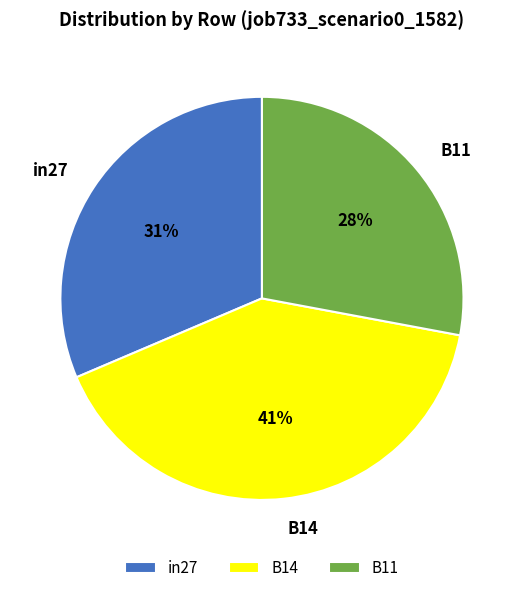

Is there a majority slice in this chart?

No